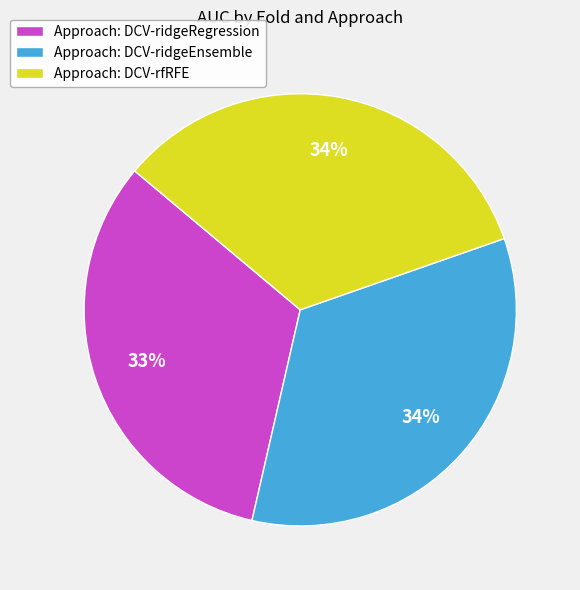

True or false: Approach: DCV-ridgeRegression accounts for 33% of the total.

True